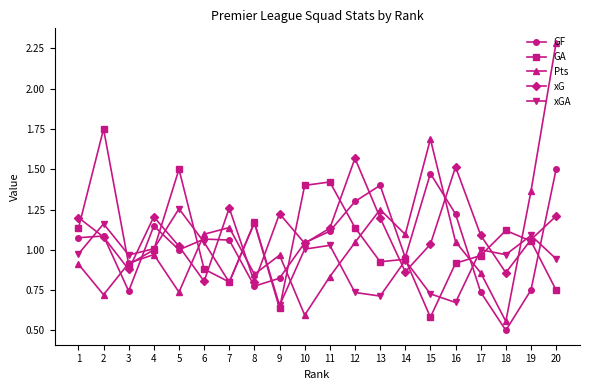

Which series has the largest total across all categories?

xG